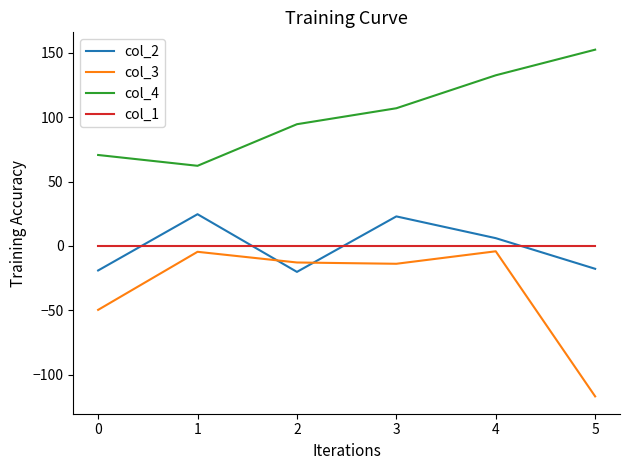

Is it true that col_4 equals 70.6 at 0?

True